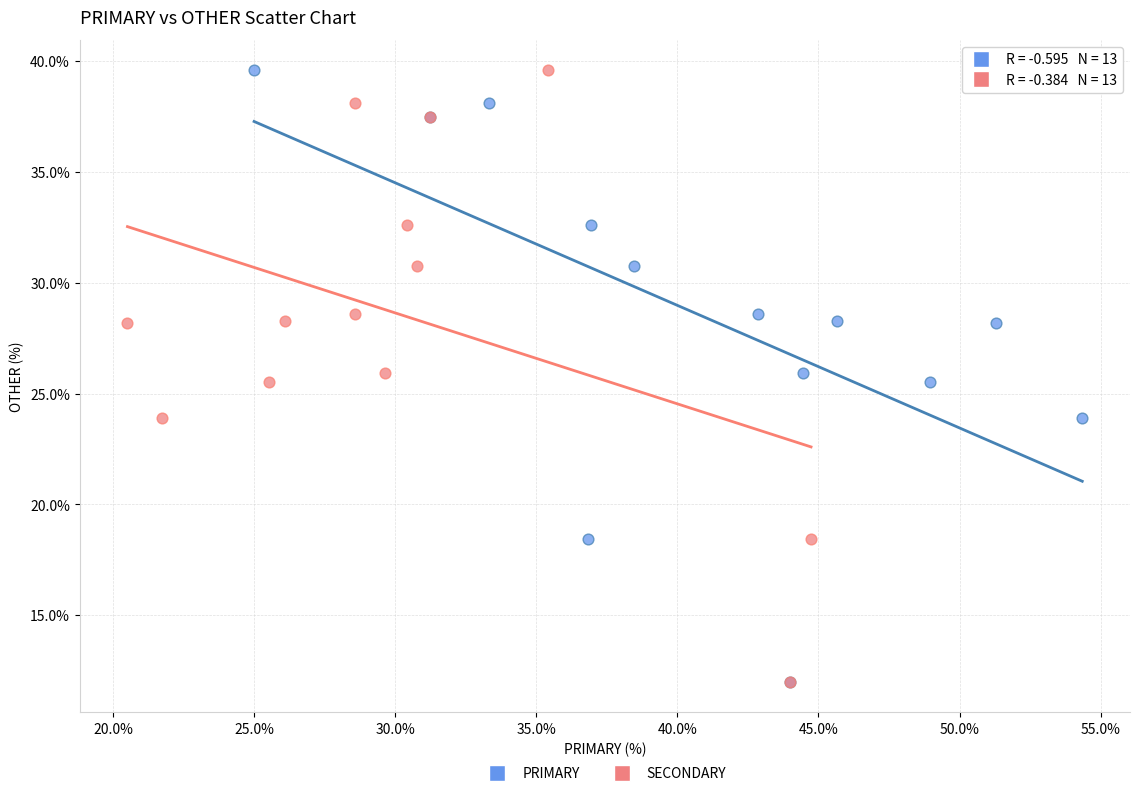

What are all the series names shown in the legend?

PRIMARY, SECONDARY